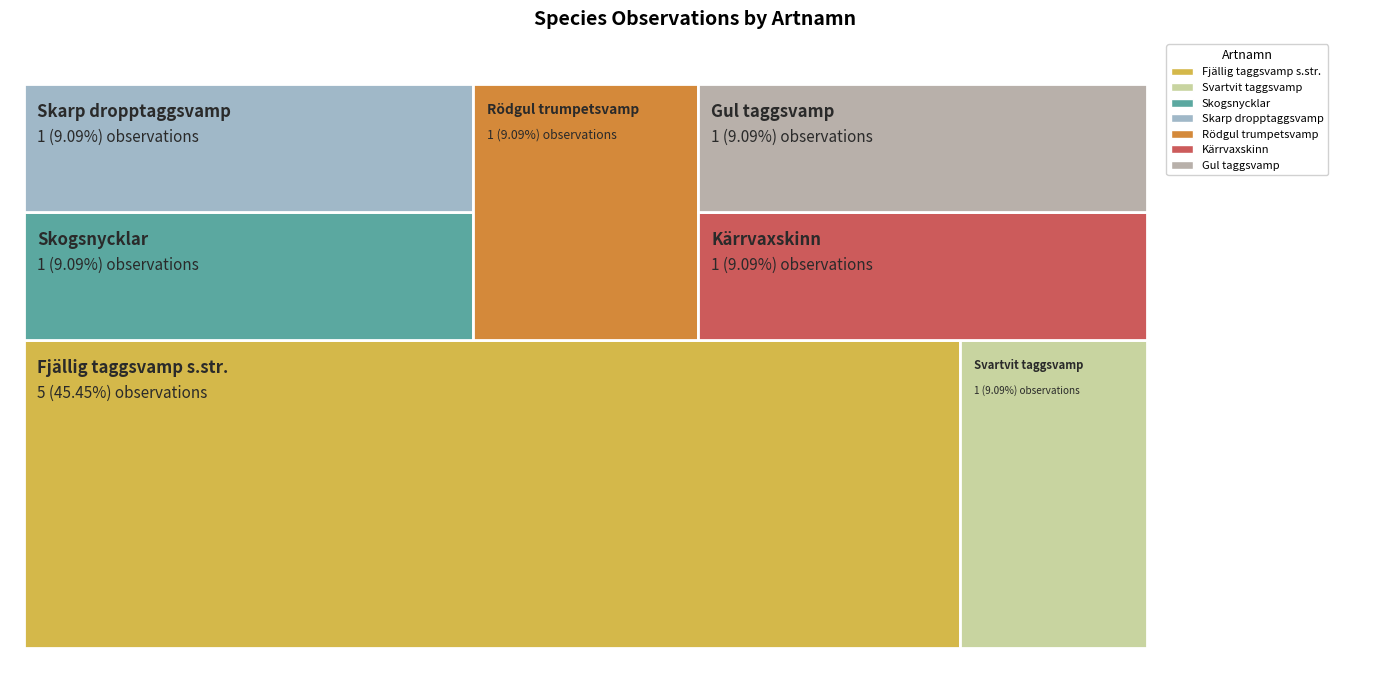

Reading right to left, extract all data points from this chart.

Skarp dropptaggsvamp=1	Svartvit taggsvamp=1	Rödgul trumpetsvamp=1	Skogsnycklar=1	Gul taggsvamp=1	Kärrvaxskinn=1	Fjällig taggsvamp s.str.=5